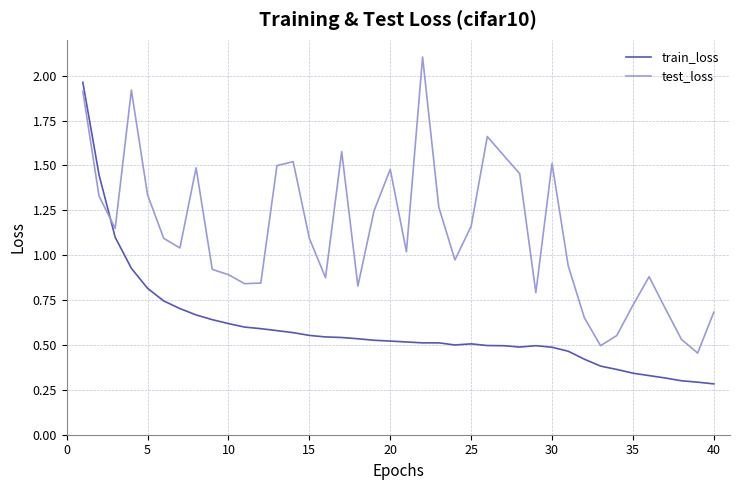

How many intersections are there between test_loss and train_loss?

1